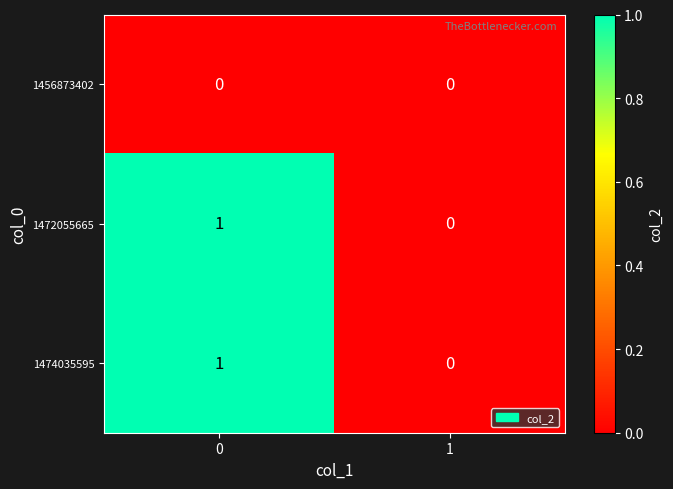

True or false: 1474035595 has a value of 0 at 1.

True